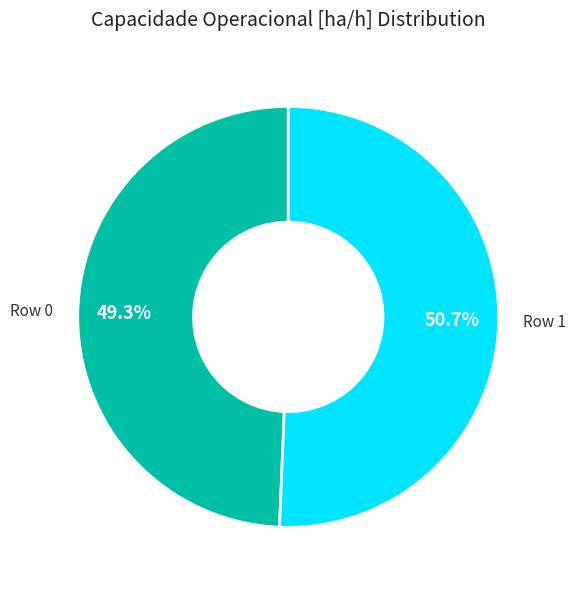

Is there any slice that represents more than half of the pie?

Yes